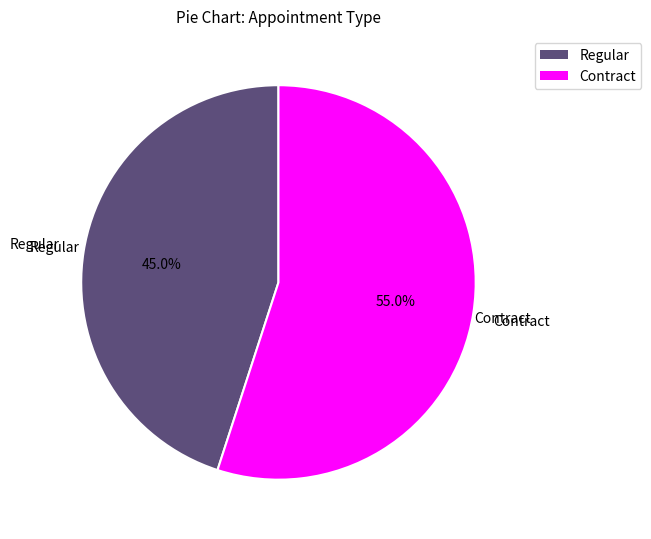

To the nearest percent, what is the combined percentage of Regular and Contract?

100%